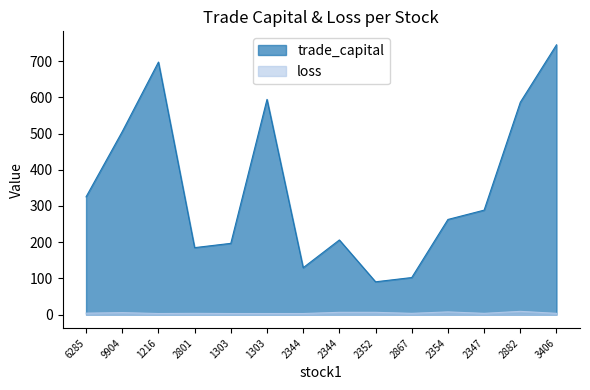

How many interior local valleys does the trade_capital series have?

3